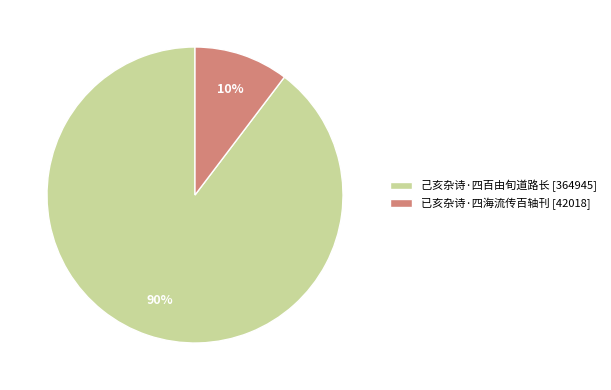

How many segments does this pie chart have?

2